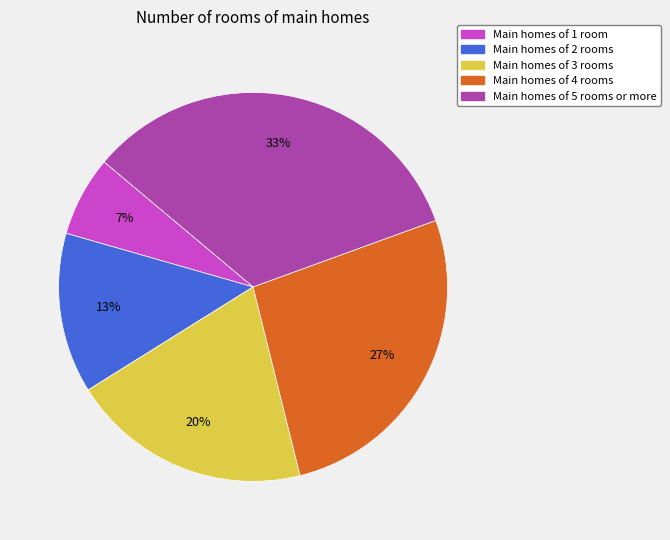

Is there any slice that represents more than half of the pie?

No